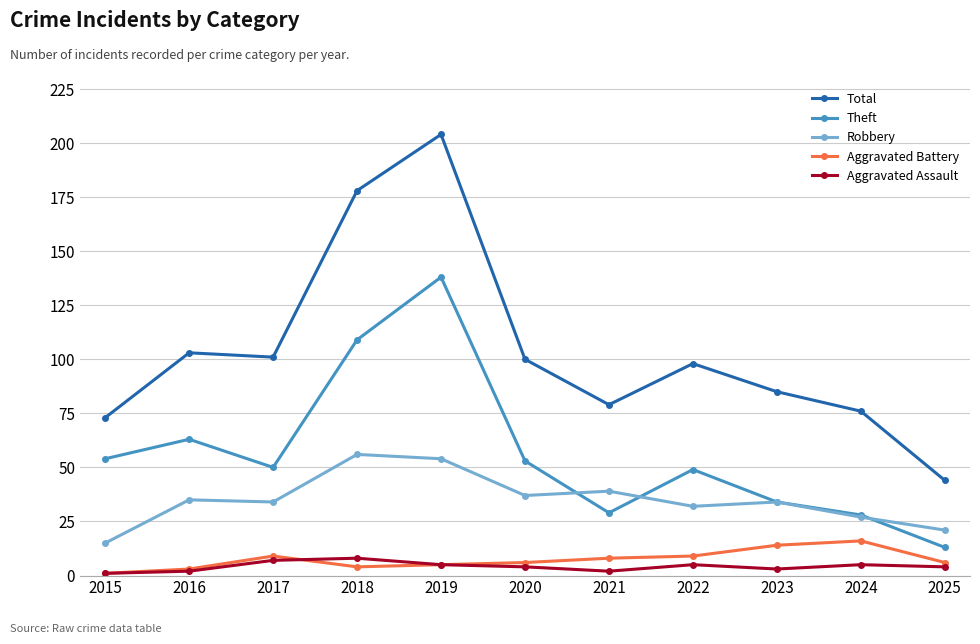

At 2020, list the series in order from largest to smallest.

Total, Theft, Robbery, Aggravated Battery, Aggravated Assault